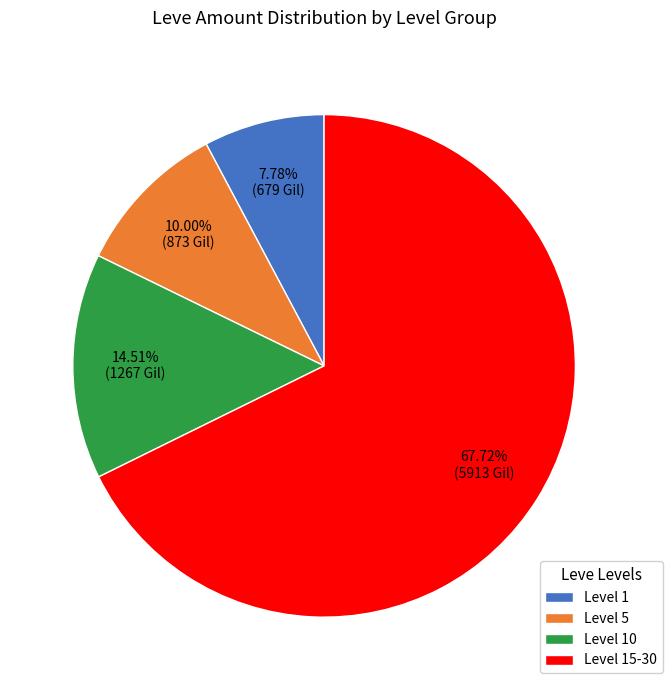

Which has a higher value, Level 15-30 or Level 10?

Level 15-30